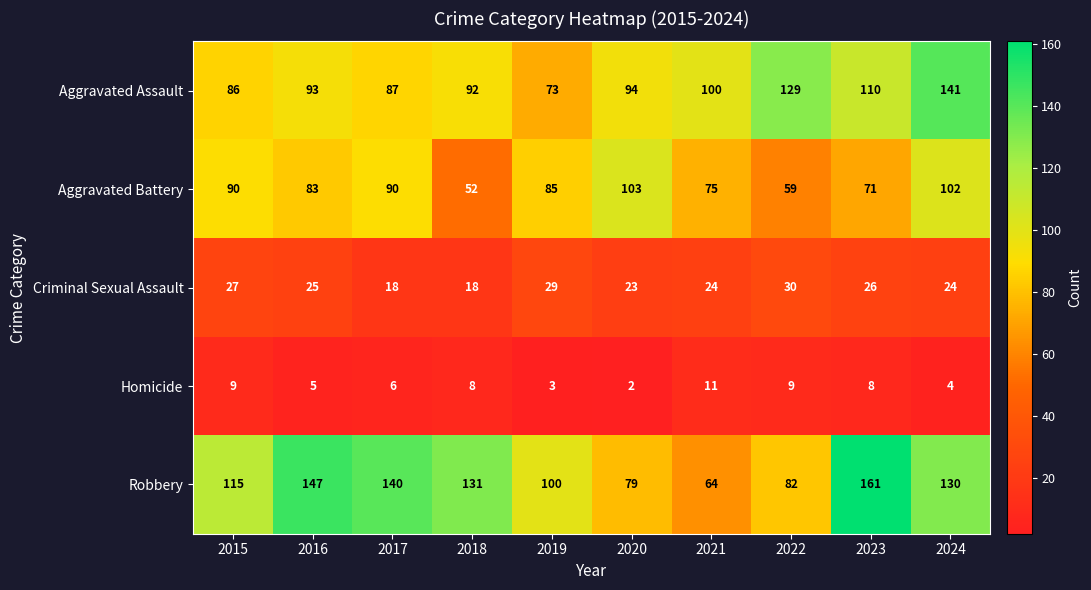

What value does the Aggravated Battery series have at 2019, to the nearest 5?

85